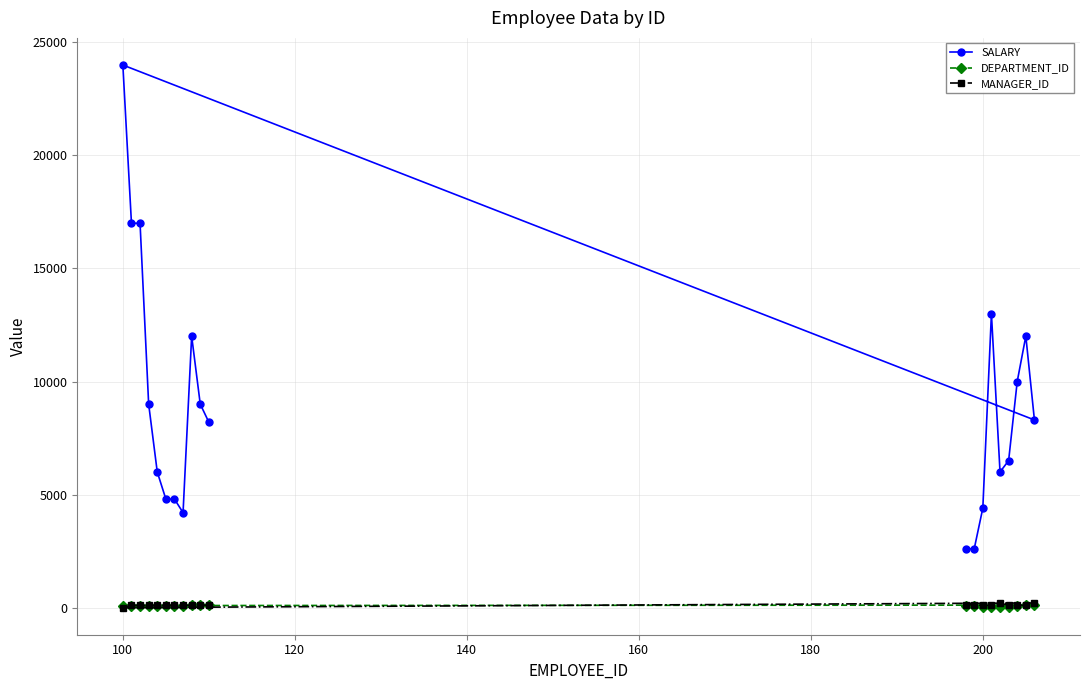

What is the greatest value displayed?

24000